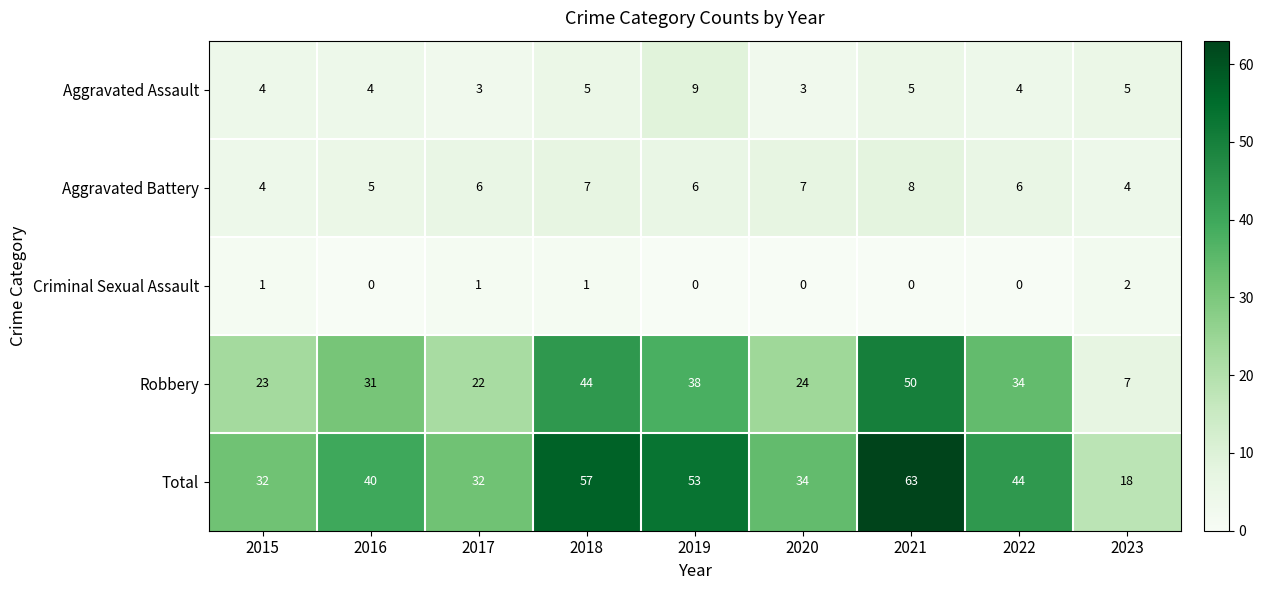

What is the maximum value for Total?

63